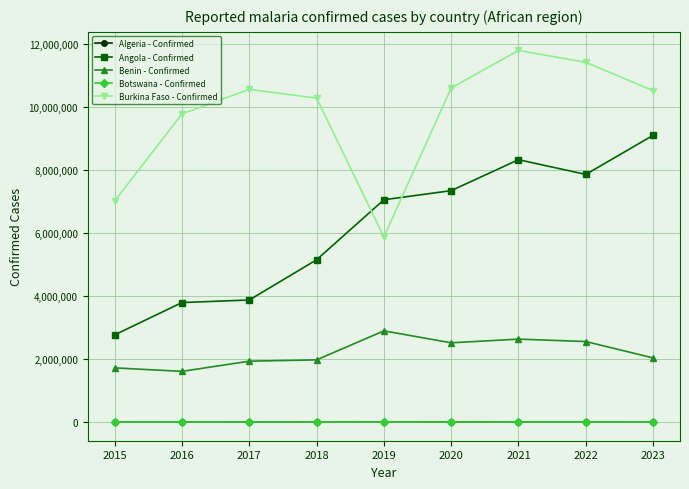

Which series has the largest range (max minus min)?

Angola - Confirmed